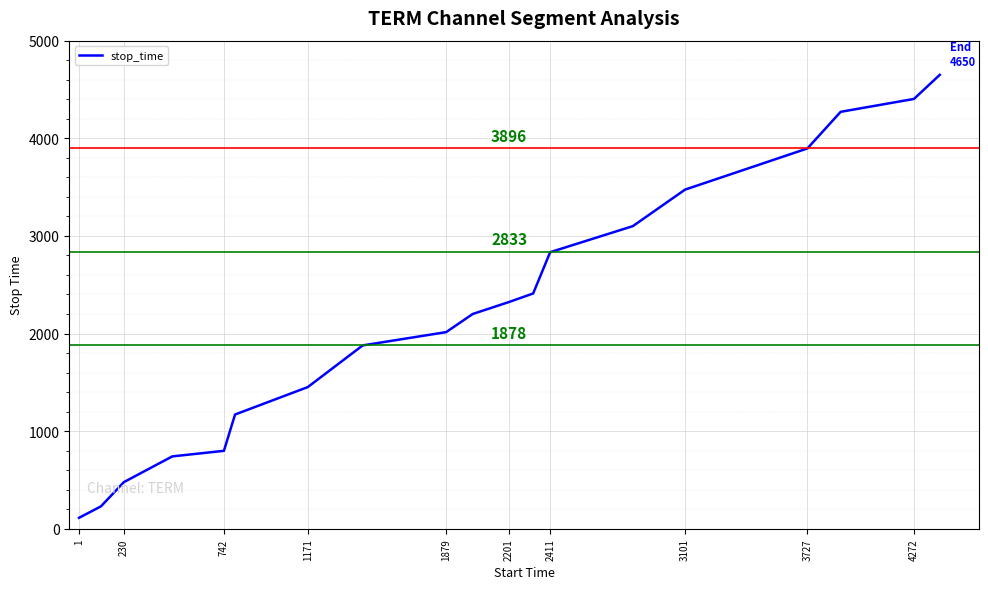

What is the difference between the maximum and minimum values?

4538